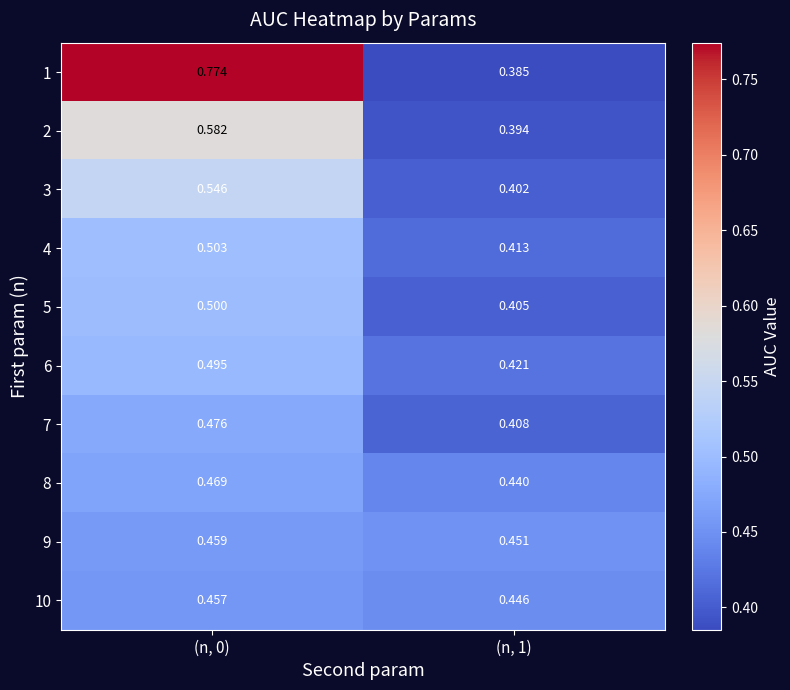

Is the value of 3 at (n, 1) greater than the value of 1 at (n, 1)?

Yes